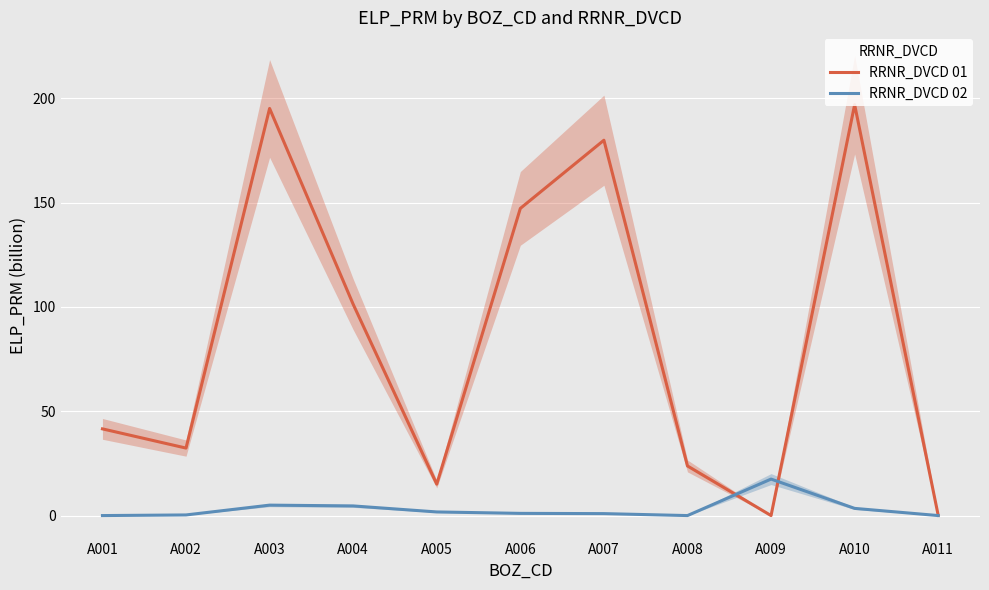

Reading left to right, transcribe all the data shown in this chart.

RRNR_DVCD 01: 41.6	32.3	195.1	101.3	15.1	147.2	179.9	23.8	0.0	197.0	0.1
RRNR_DVCD 02: 0.0	0.3	5.0	4.6	1.7	1.1	0.9	0.0	17.5	3.4	0.0